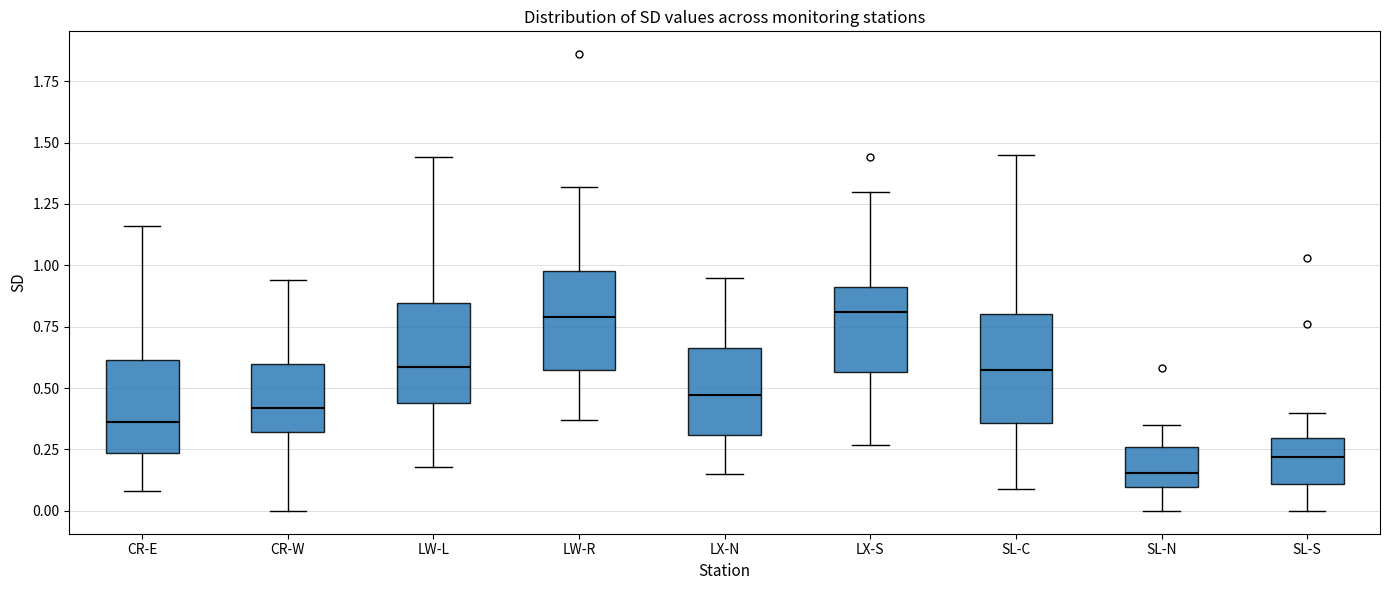

Where does the upper whisker of the box for LX-S end on the y-axis? The values are not printed on the chart, so give them approximately, as read against the axis.

1.30